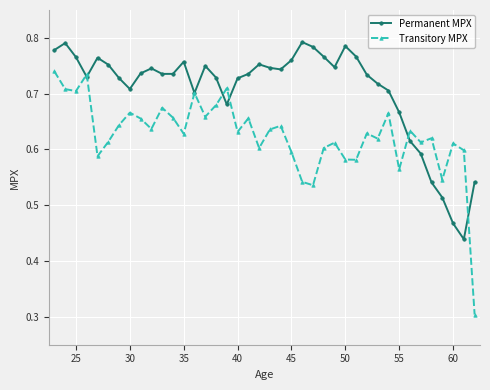

List the series in order of their peak value, lowest first.

Transitory MPX, Permanent MPX